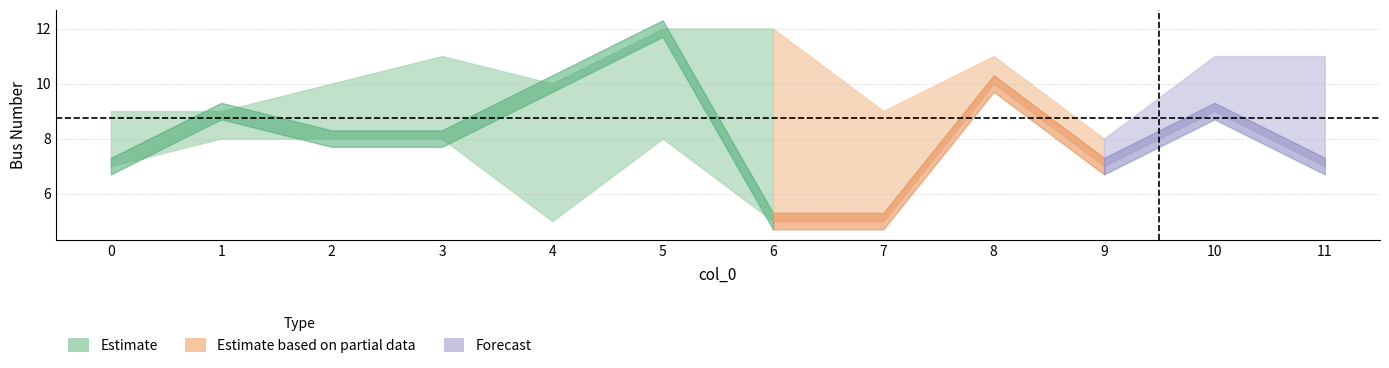

Between 3 and 2, which is larger?

3